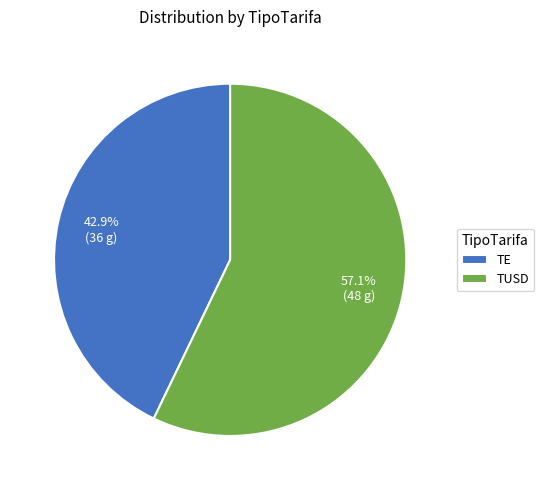

Which has a higher value, TUSD or TE?

TUSD